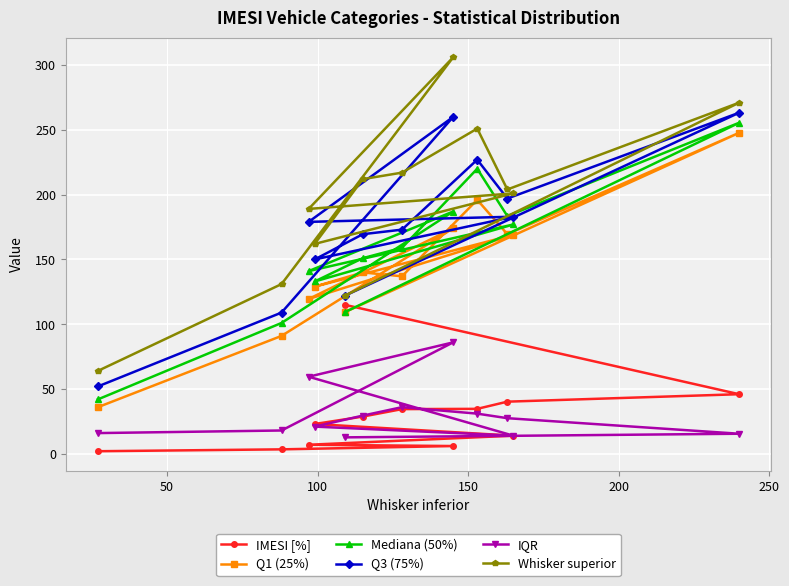

What is the lowest value of the Q3 (75%) series?

52.0